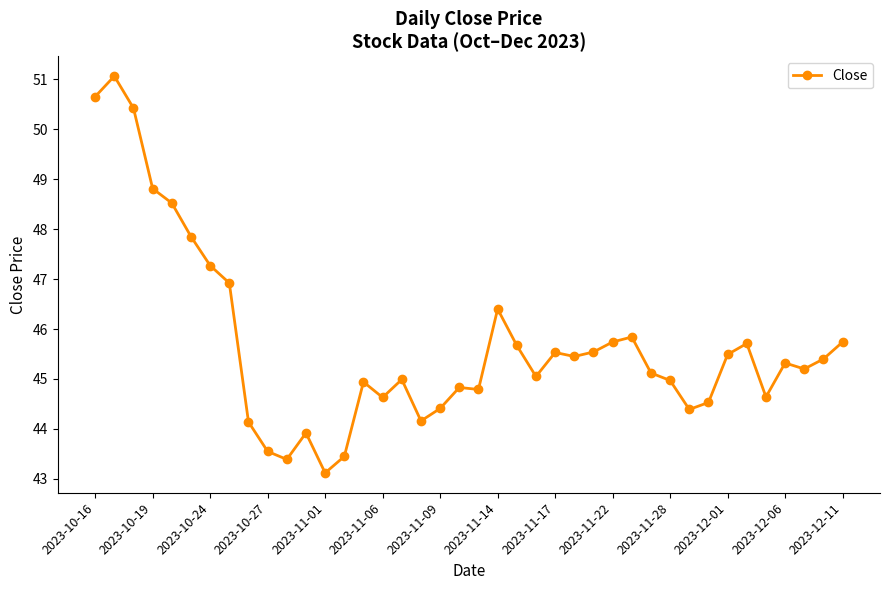

What is the smallest value displayed?

43.1